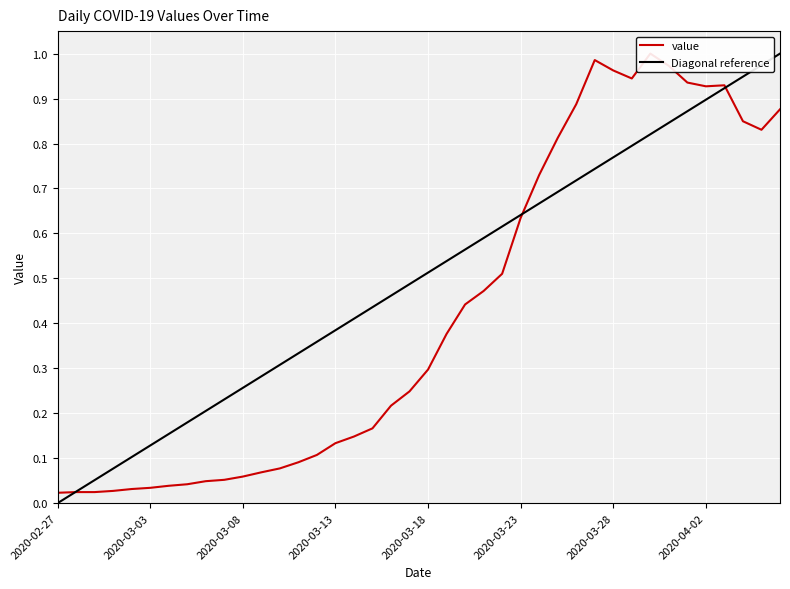

Rank the categories by value from lowest to highest.

2020-02-27, 2020-02-28, 2020-02-29, 2020-03-01, 2020-03-02, 2020-03-03, 2020-03-04, 2020-03-05, 2020-03-06, 2020-03-07, 2020-03-08, 2020-03-09, 2020-03-10, 2020-03-11, 2020-03-12, 2020-03-13, 2020-03-14, 2020-03-15, 2020-03-16, 2020-03-17, 2020-03-18, 2020-03-19, 2020-03-20, 2020-03-21, 2020-03-22, 2020-03-23, 2020-03-24, 2020-03-25, 2020-04-05, 2020-04-04, 2020-04-06, 2020-03-26, 2020-04-02, 2020-04-03, 2020-04-01, 2020-03-29, 2020-03-28, 2020-03-31, 2020-03-27, 2020-03-30